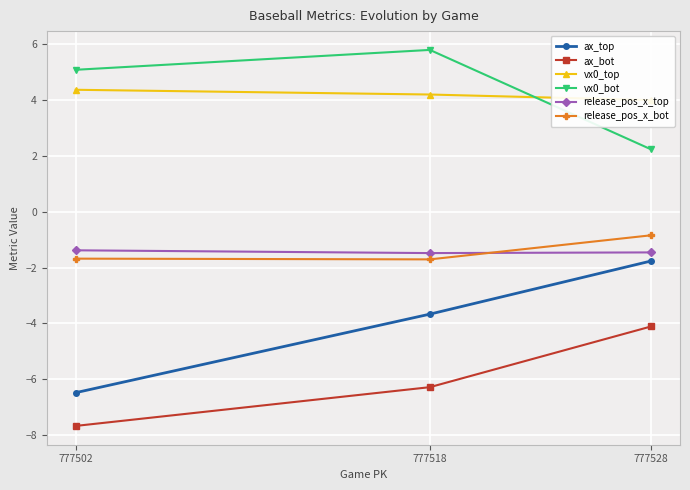

Is the value of release_pos_x_top at 777518 greater than the value of ax_bot at 777518?

Yes